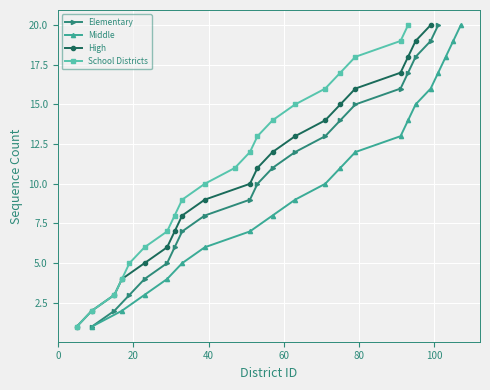

What is the difference between the maximum and minimum values in the School Districts series?

19